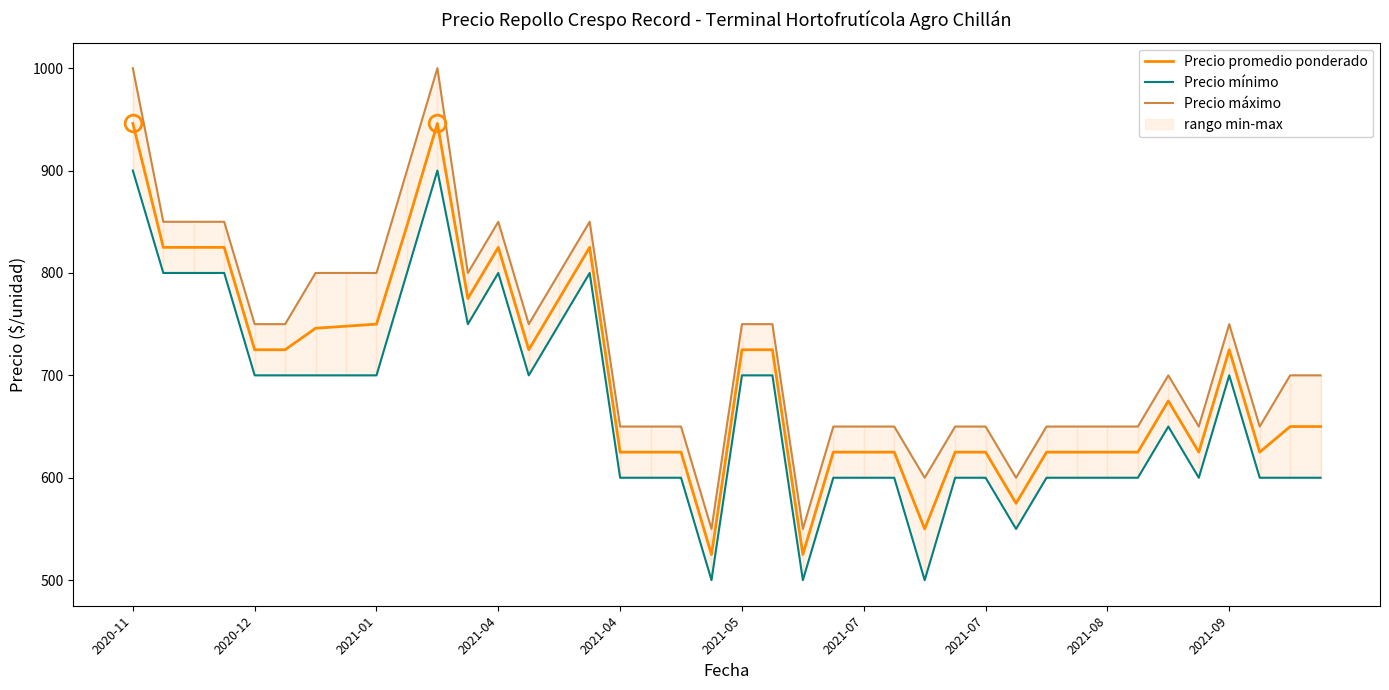

Which has a higher value, 17 or 2021-05?

2021-05